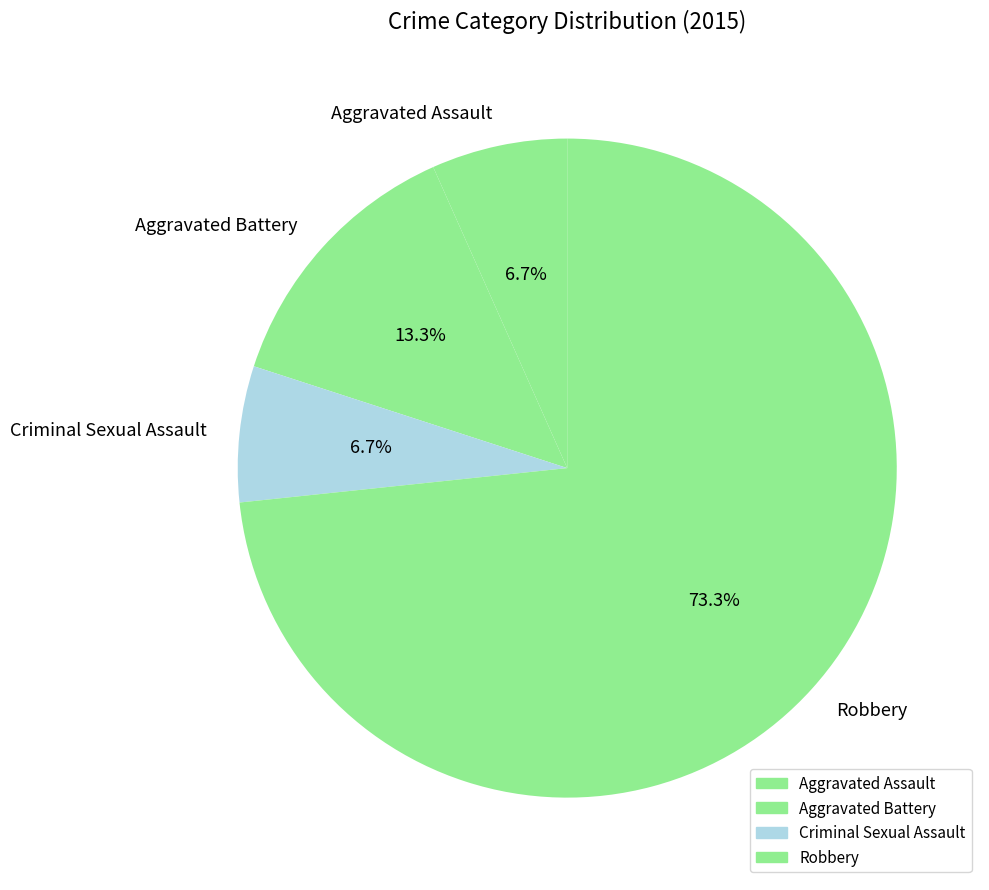

To the nearest percent, what portion does Criminal Sexual Assault represent?

7%